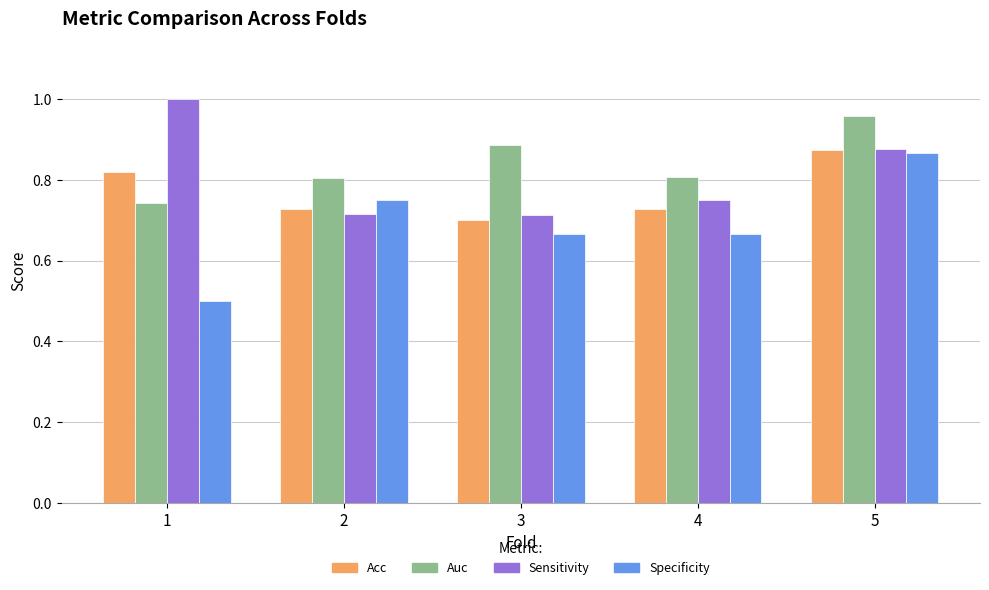

At which category is the sum across all series the highest?

5